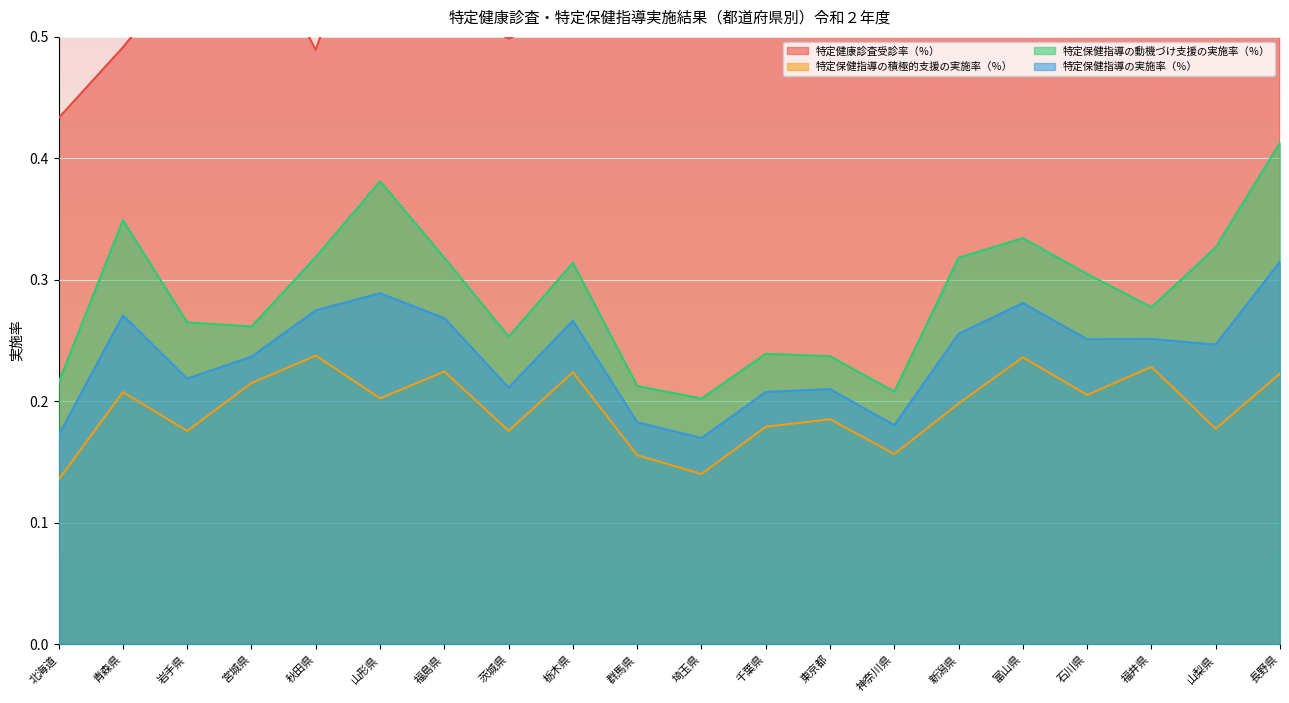

Which category has the lowest value in the 特定保健指導の積極的支援の実施率（％） series?

北海道